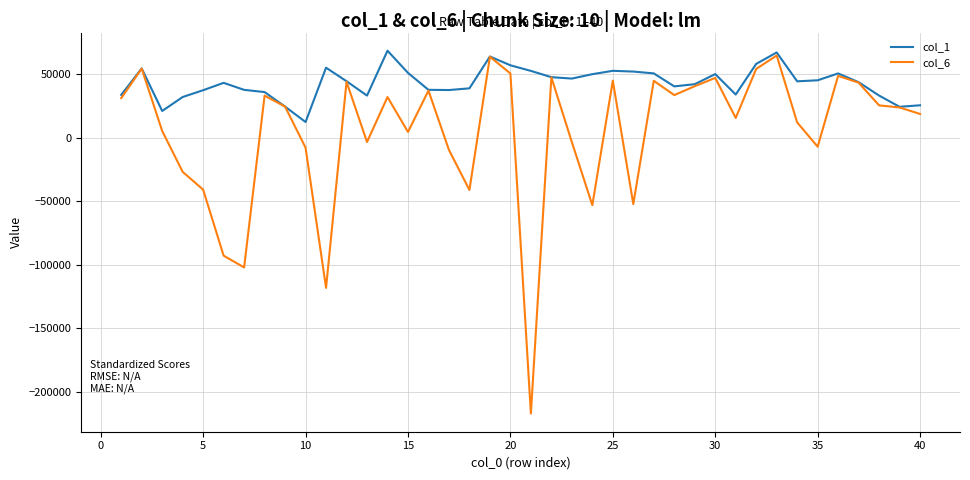

What is the highest value of the col_6 series?

64534.2